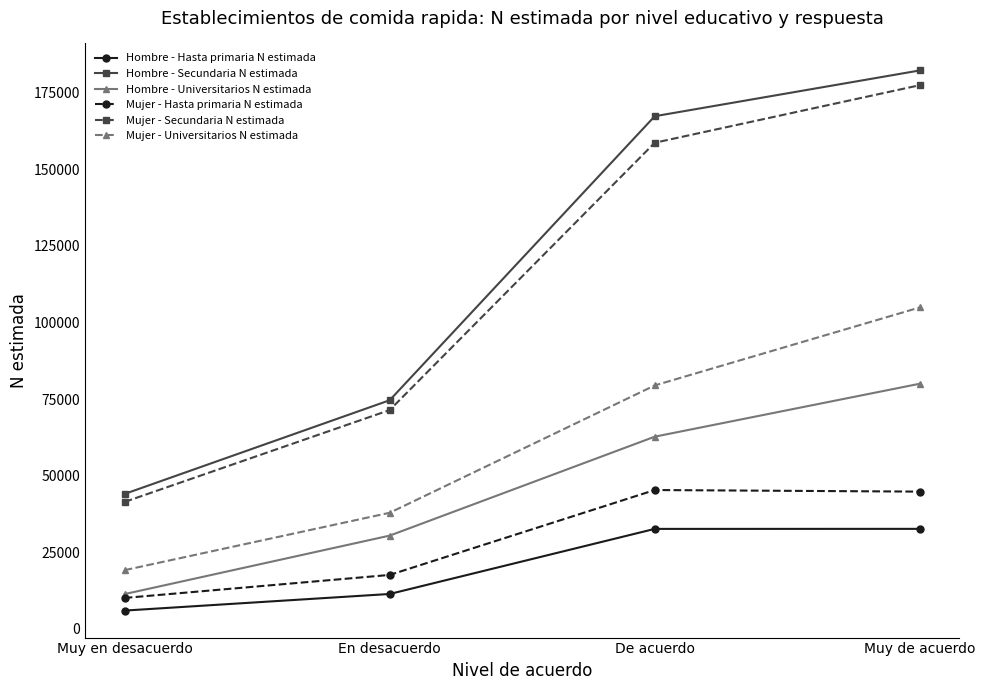

What is the value of the Mujer - Universitarios N estimada point at the 3rd from the left?

79458